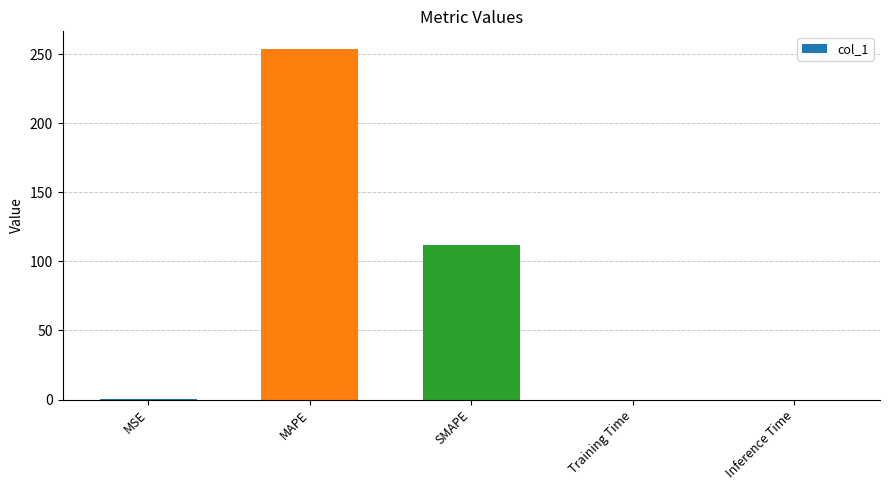

At which label is the value closest to 126?

SMAPE